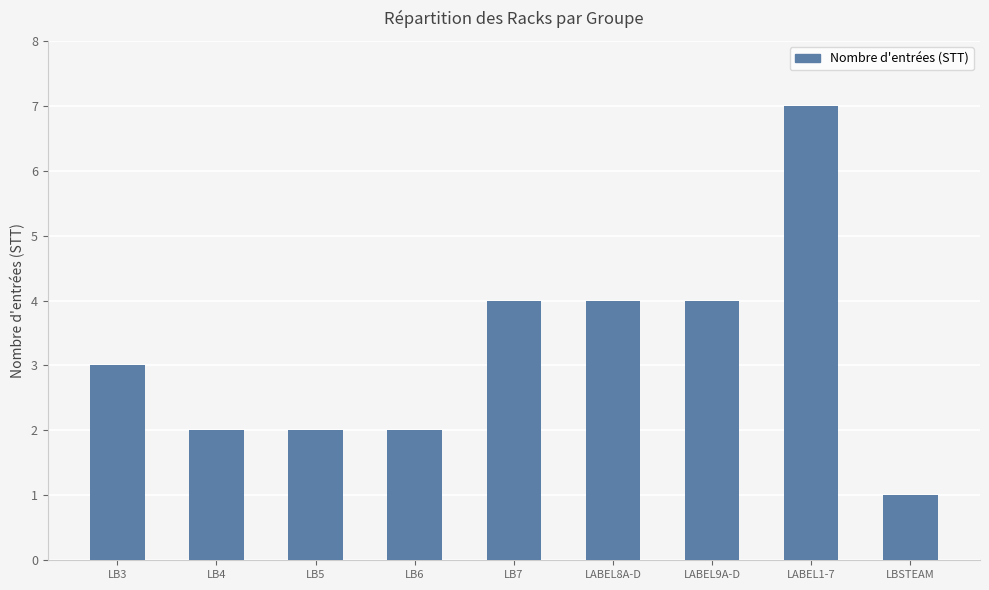

What is the label of the 2nd bar from the right?

LABEL1-7